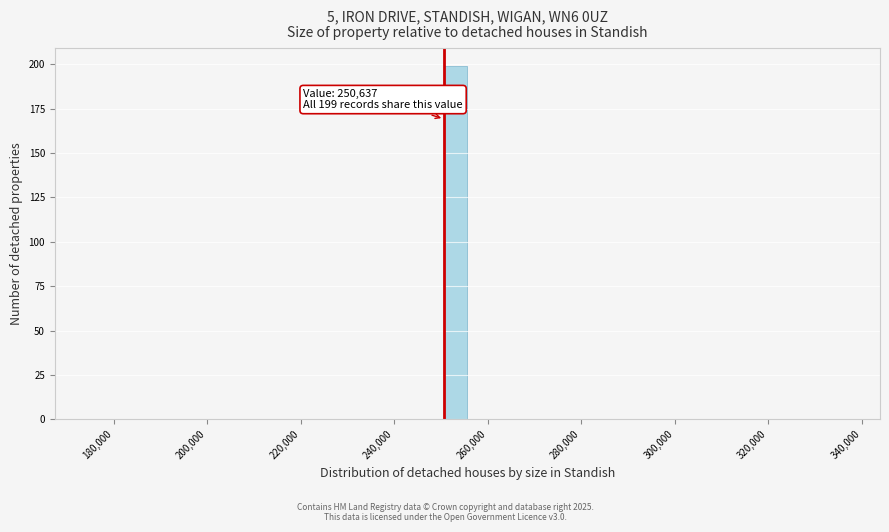

Read against the x-axis, roughly where is the centre of the tallest bar?

254000